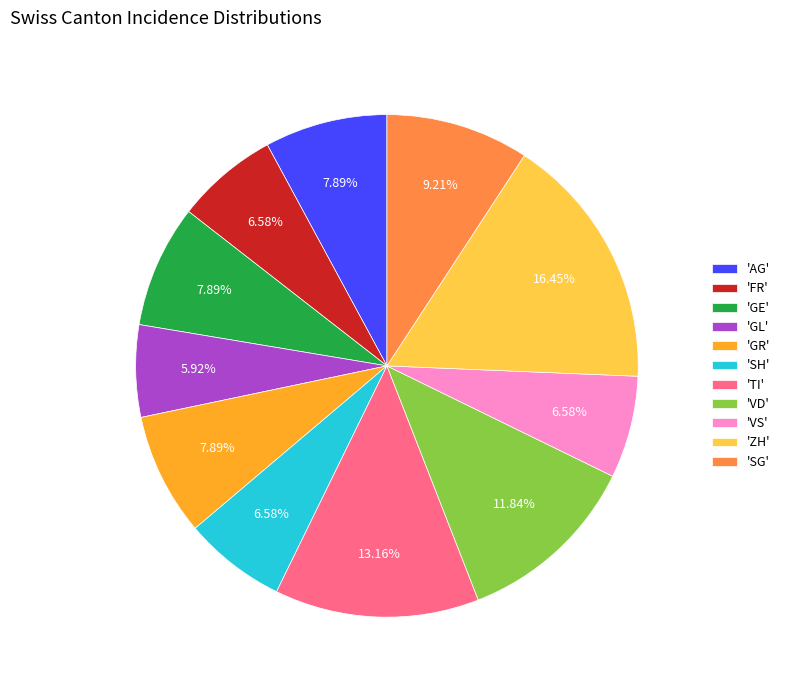

Between 'AG' and 'ZH', which is larger?

'ZH'